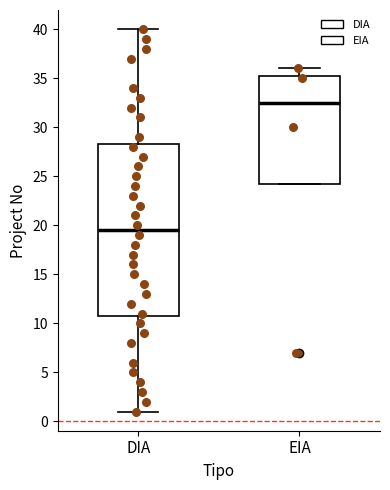

Reading left to right, read every box against the y-axis: the position of its median line, the range the box covers, and the ends of its whiskers. The values are not printed on the chart, so give them approximately, as read against the axis.

DIA: median 19.5, box 11.0 to 28.5, whiskers 1.0 to 40.0
EIA: median 32.5, box 24.5 to 35.5, whiskers 24.5 to 36.0